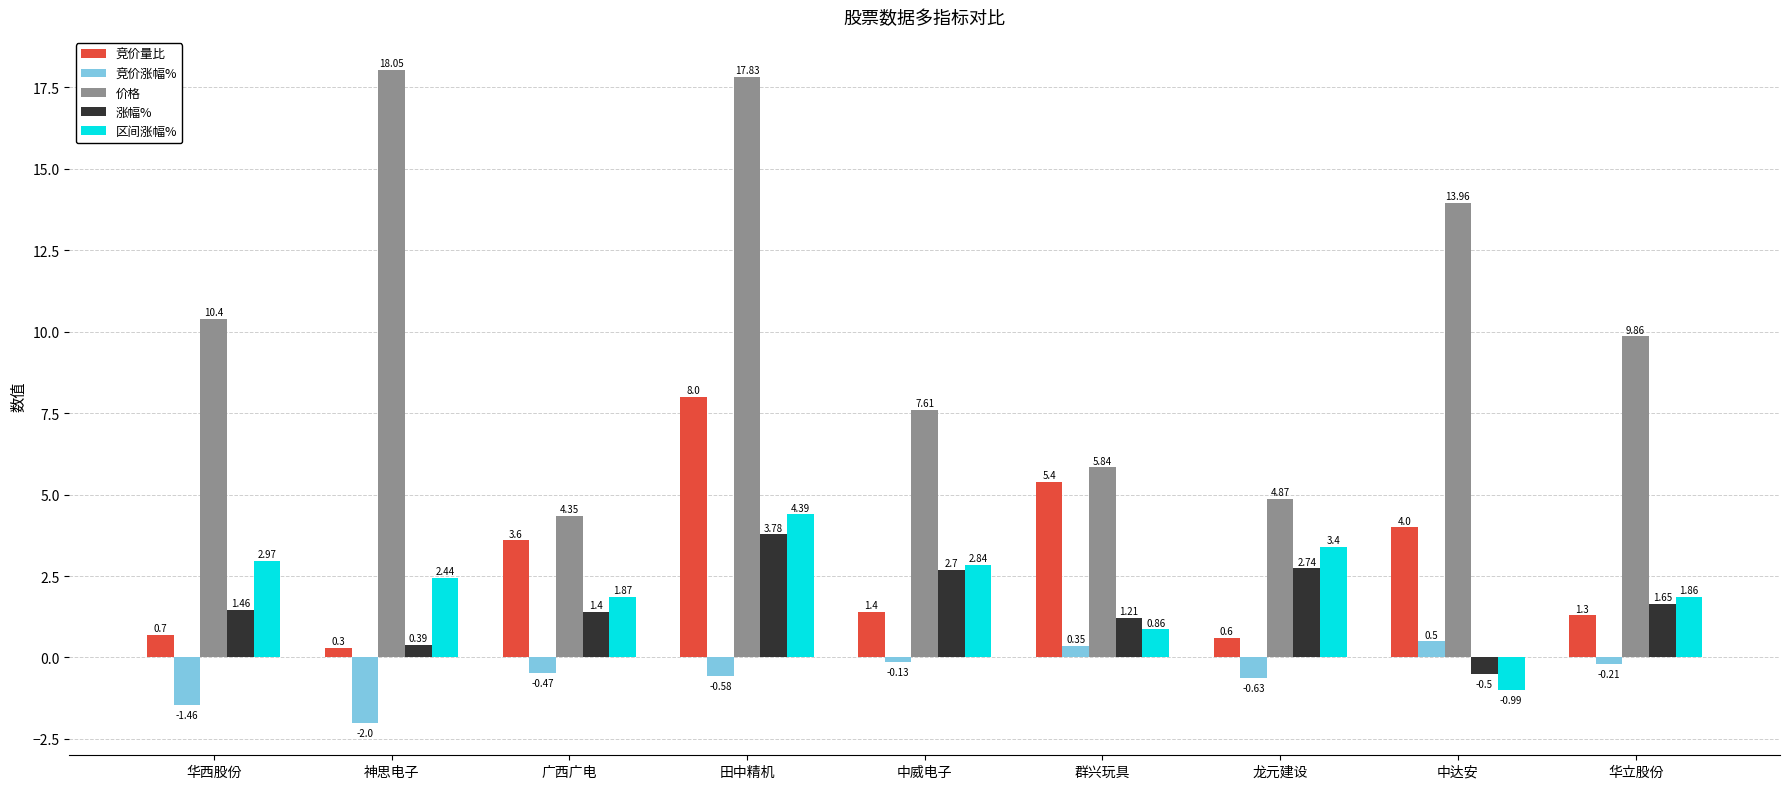

How many data points in 竞价量比 are less than 1?

3